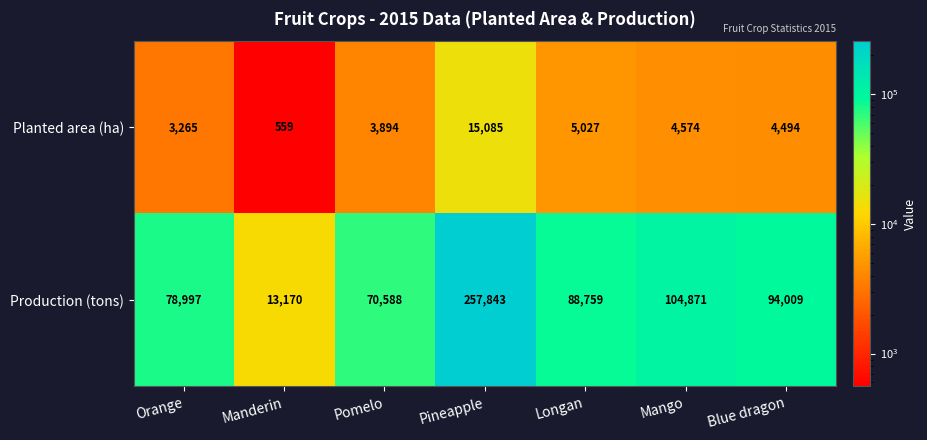

List the series in order of their peak value, highest first.

Production (tons), Planted area (ha)